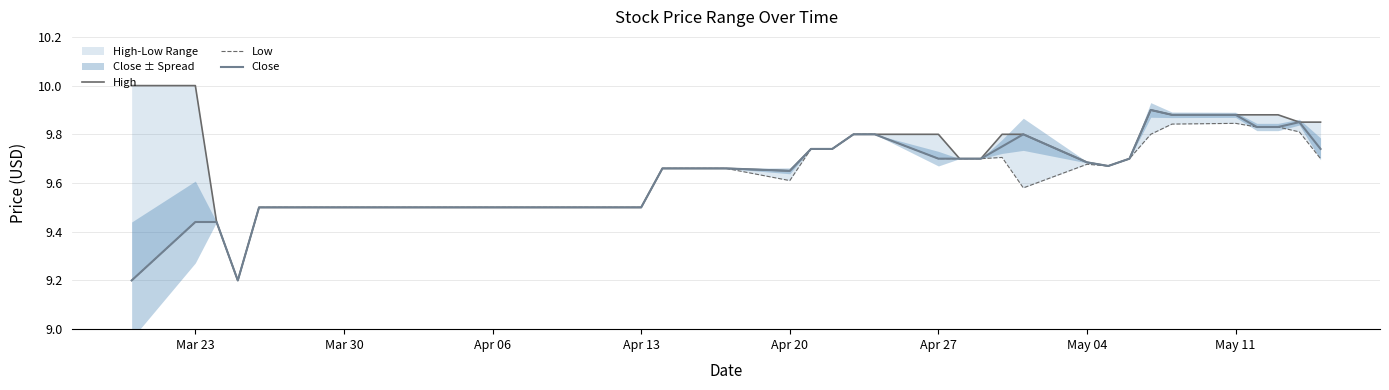

At which label is High closest to 9?

Apr 13